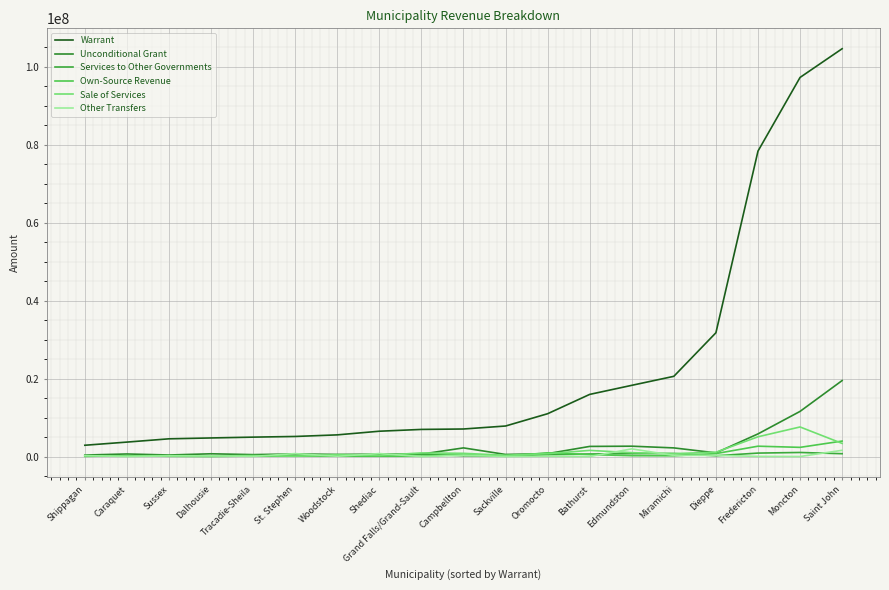

Does the chart have visible grid lines?

Yes